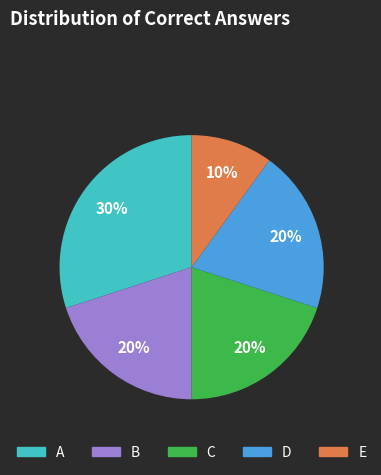

Is it true that D is 13% of the pie?

False